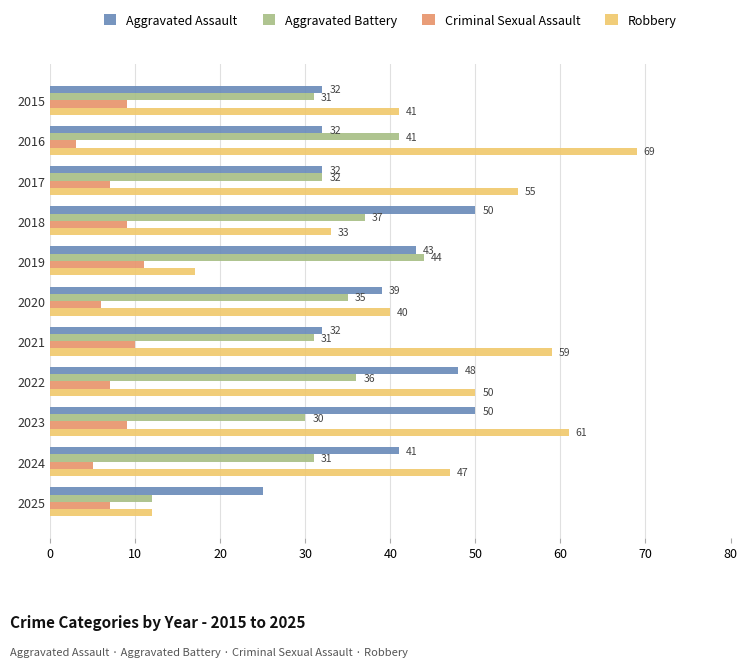

What is the difference between the highest and lowest values at 2025?

18